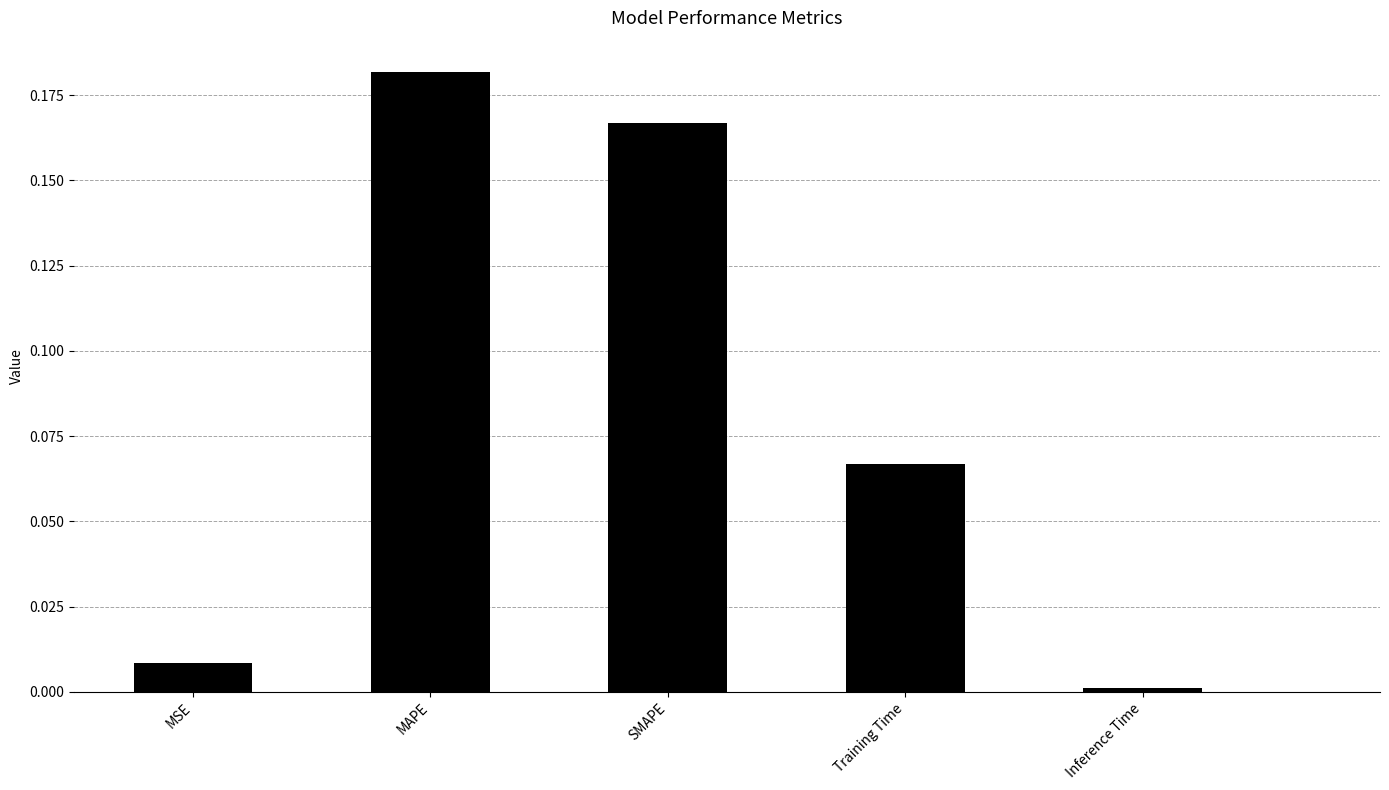

True or false: the data shows 0.0 at SMAPE.

False